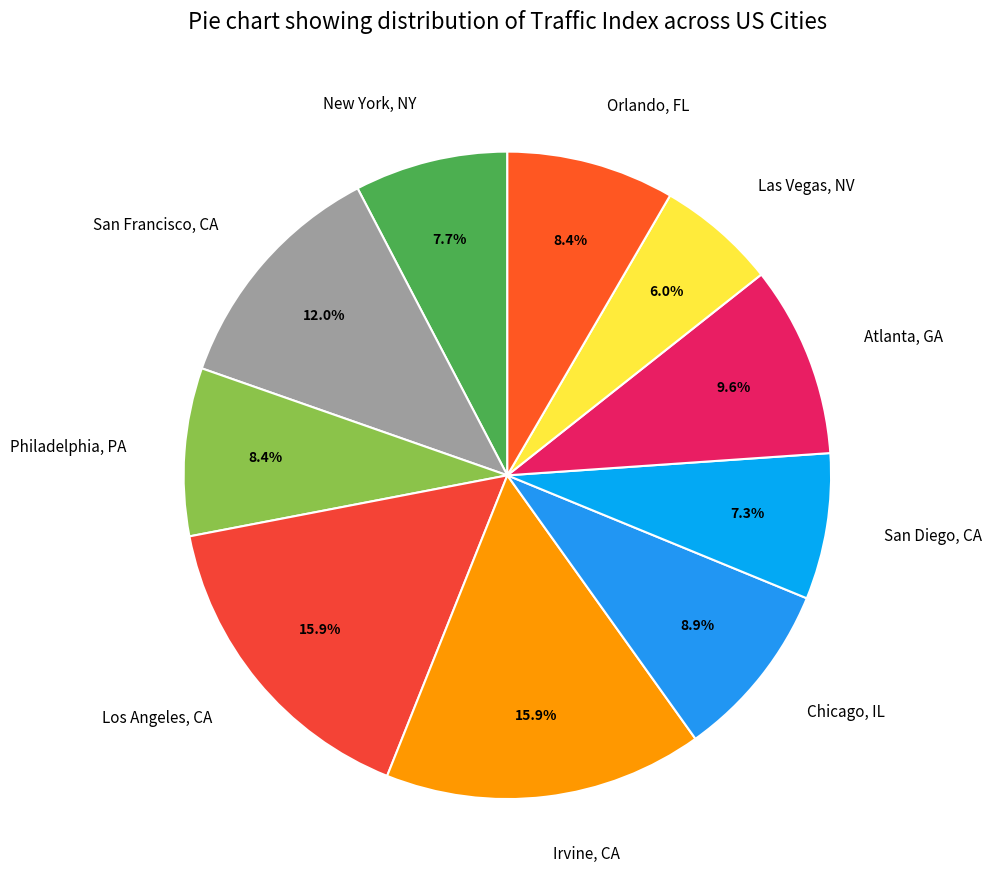

Is the sum of Philadelphia, PA and San Diego, CA greater than half?

No